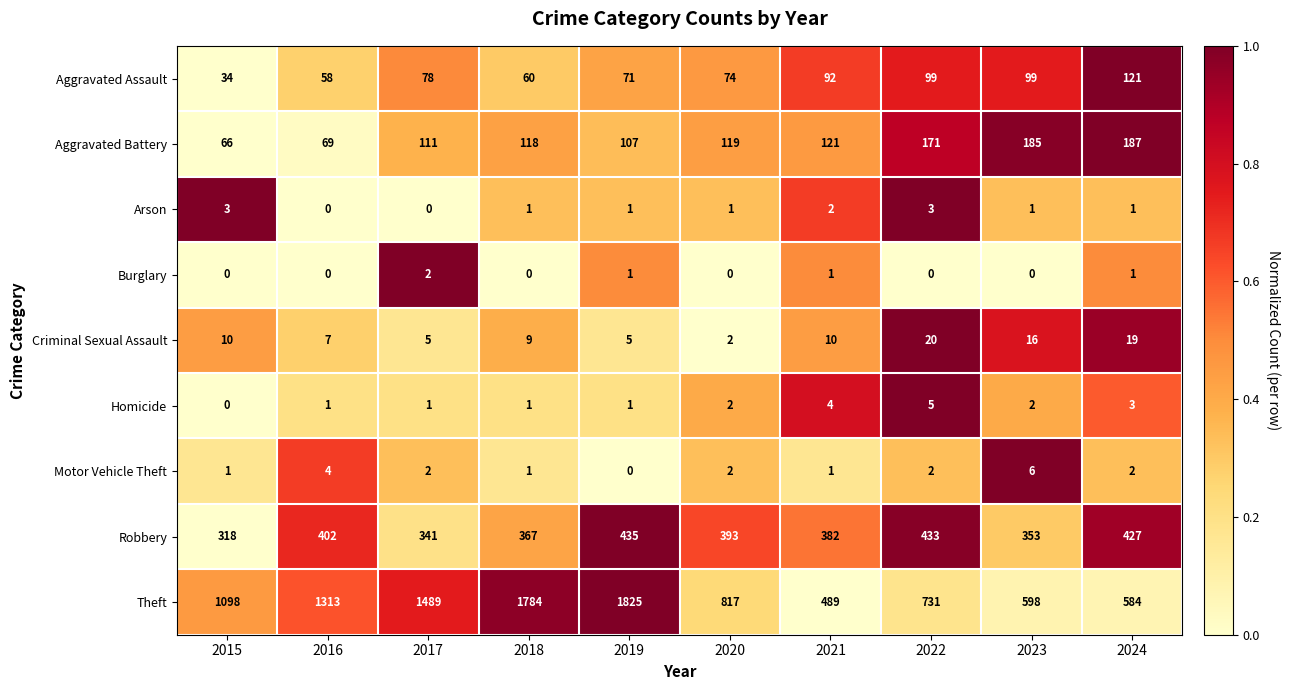

Which category has the highest value across all series?

2019